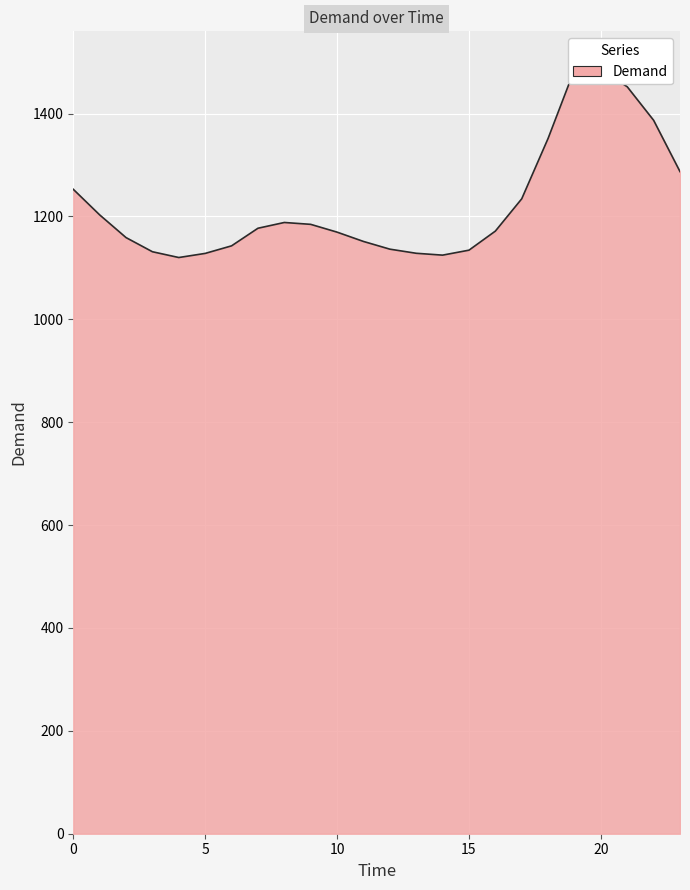

What is the minimum value shown in the chart?

1120.2